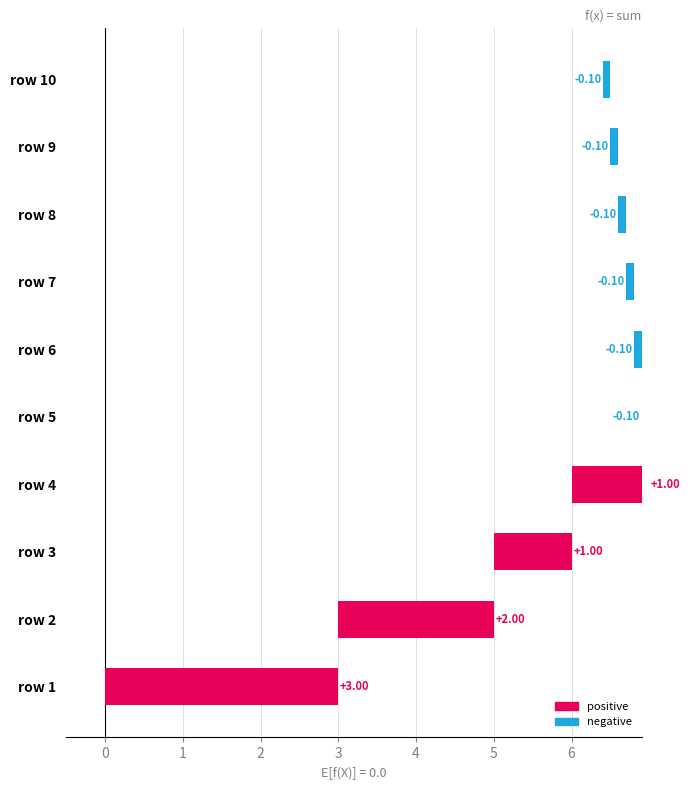

What is the difference between the maximum and second lowest values in the 4 series?

1